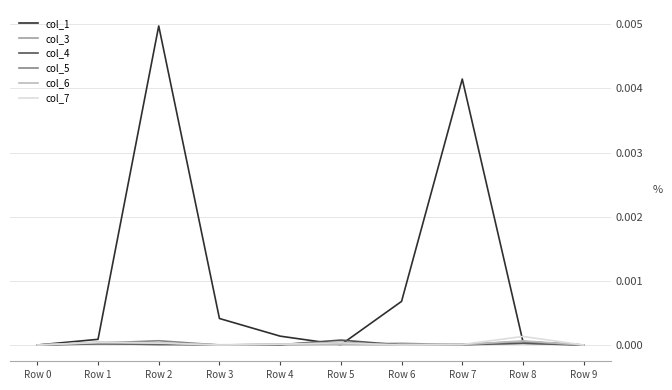

Is it true that col_4 equals 0.0 at Row 9?

True